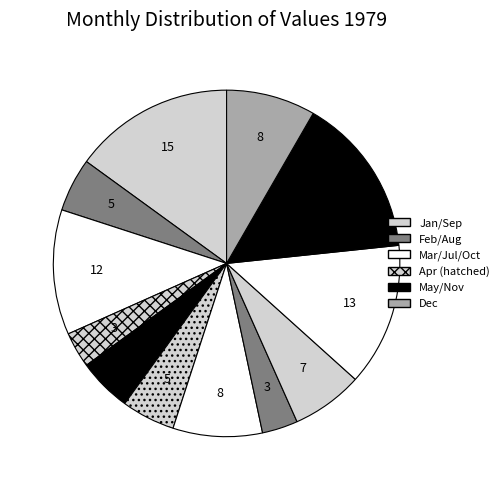

How many segments does this pie chart have?

12